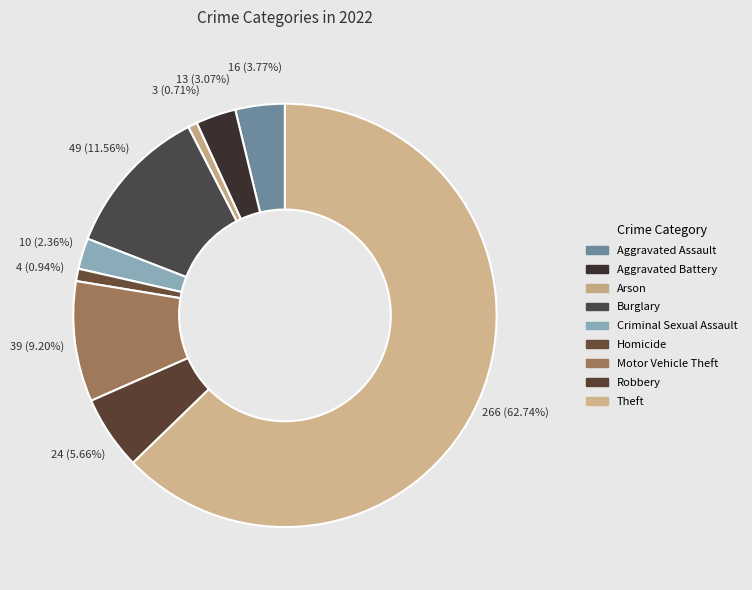

To the nearest percent, what is the difference between the largest and smallest slice percentages?

62%